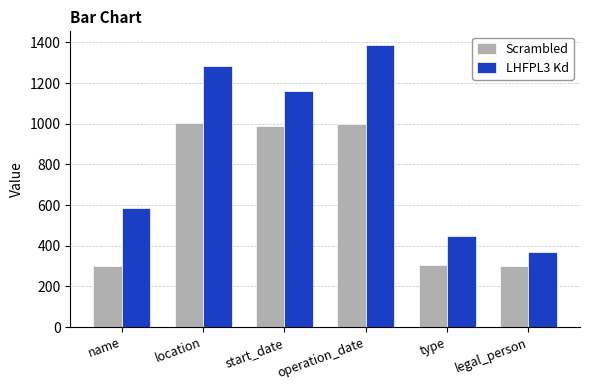

List the series in order of their peak value, lowest first.

Scrambled, LHFPL3 Kd